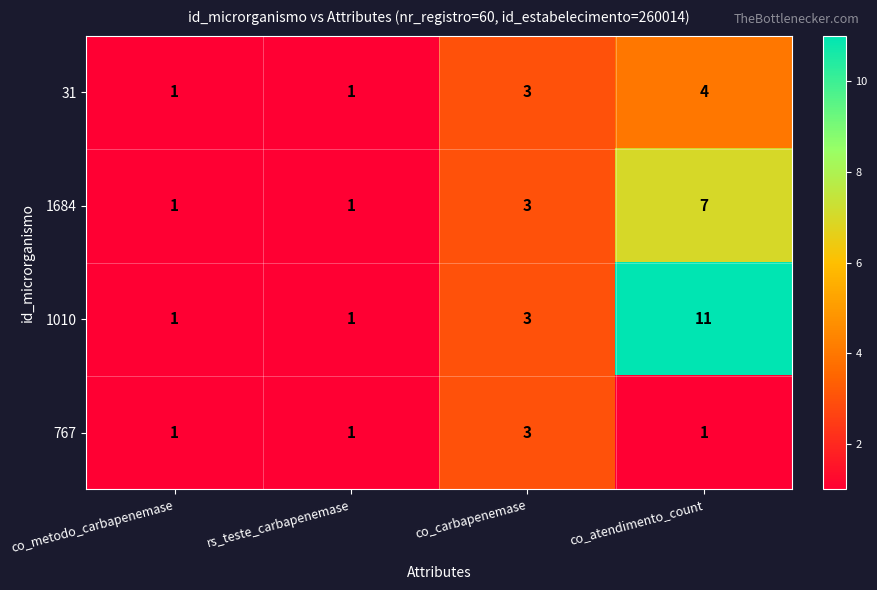

What is the difference between the maximum and minimum values in the 1684 series?

6